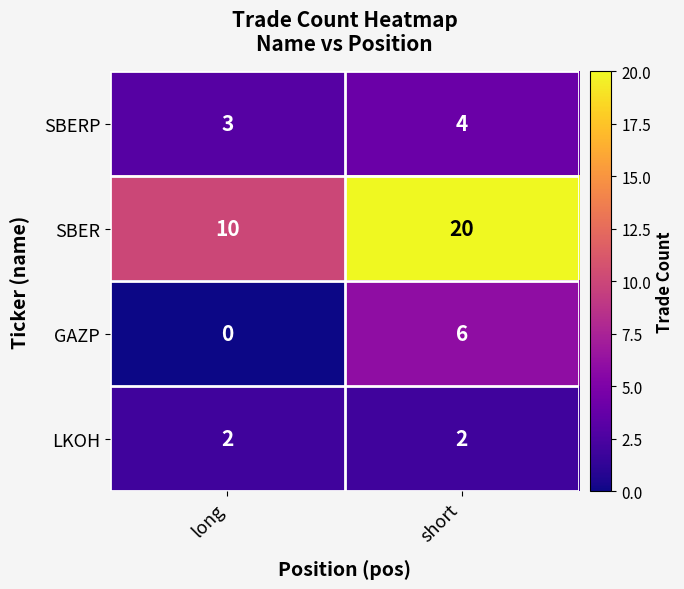

Is it true that SBER equals 14 at long?

False